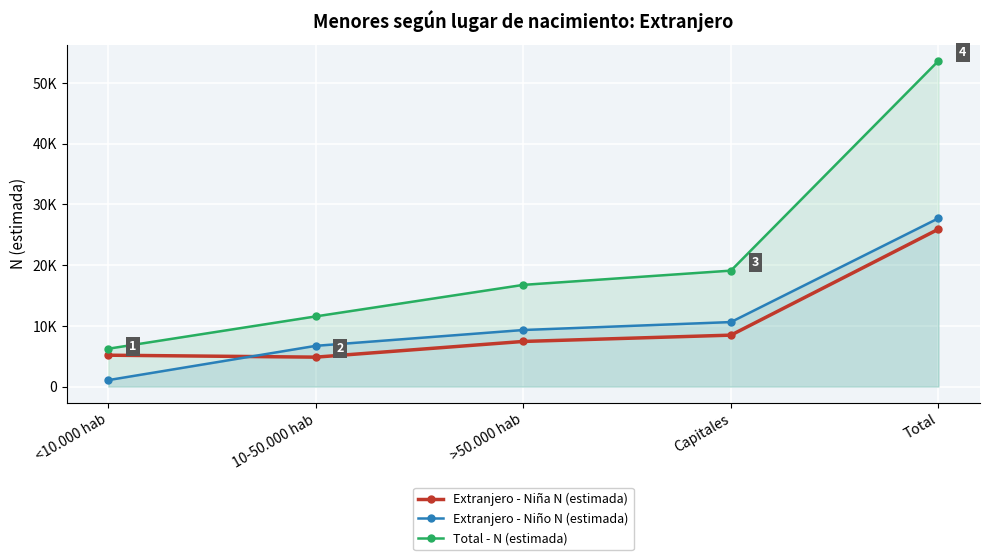

What is the difference between the maximum and minimum values in the Extranjero - Niña N (estimada) series?

21086